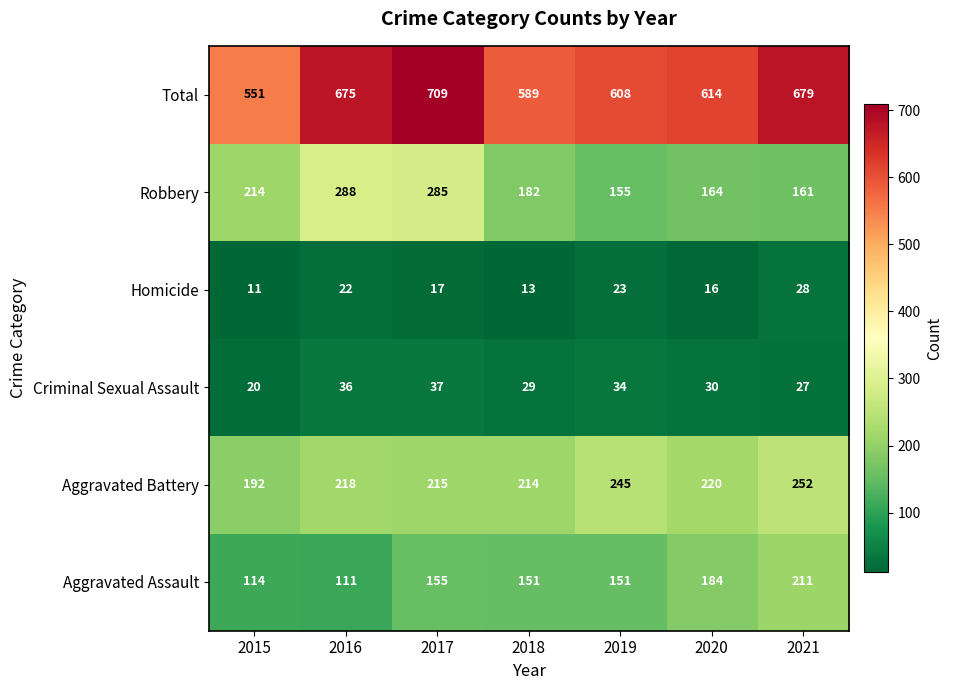

What is the total value across all series at 2018?

1178